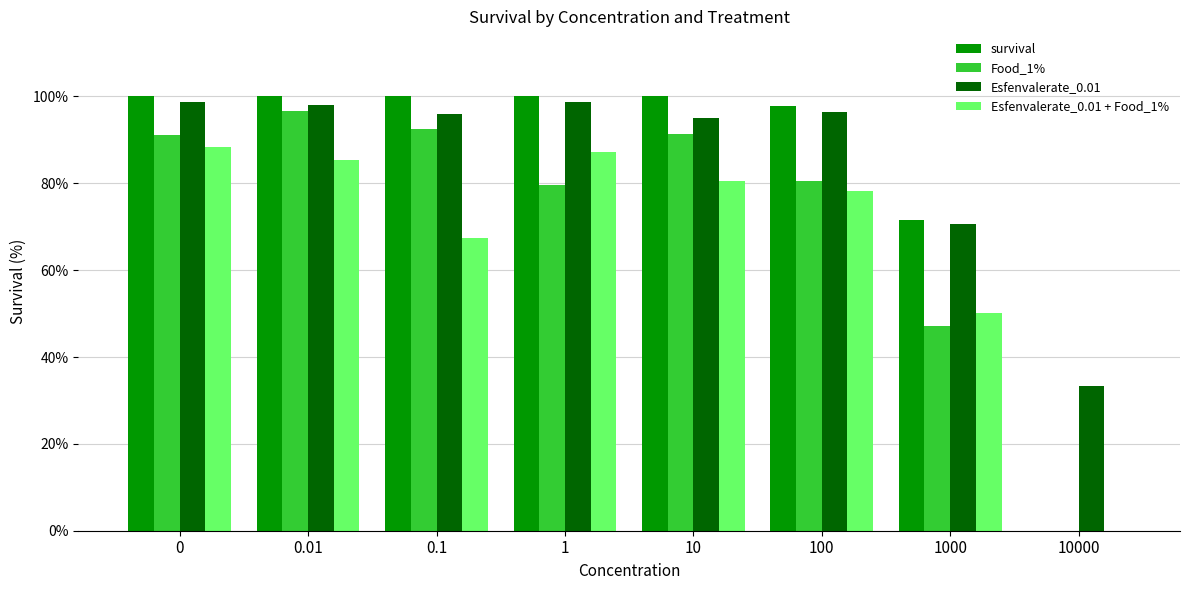

How many distinct data groups are displayed?

4